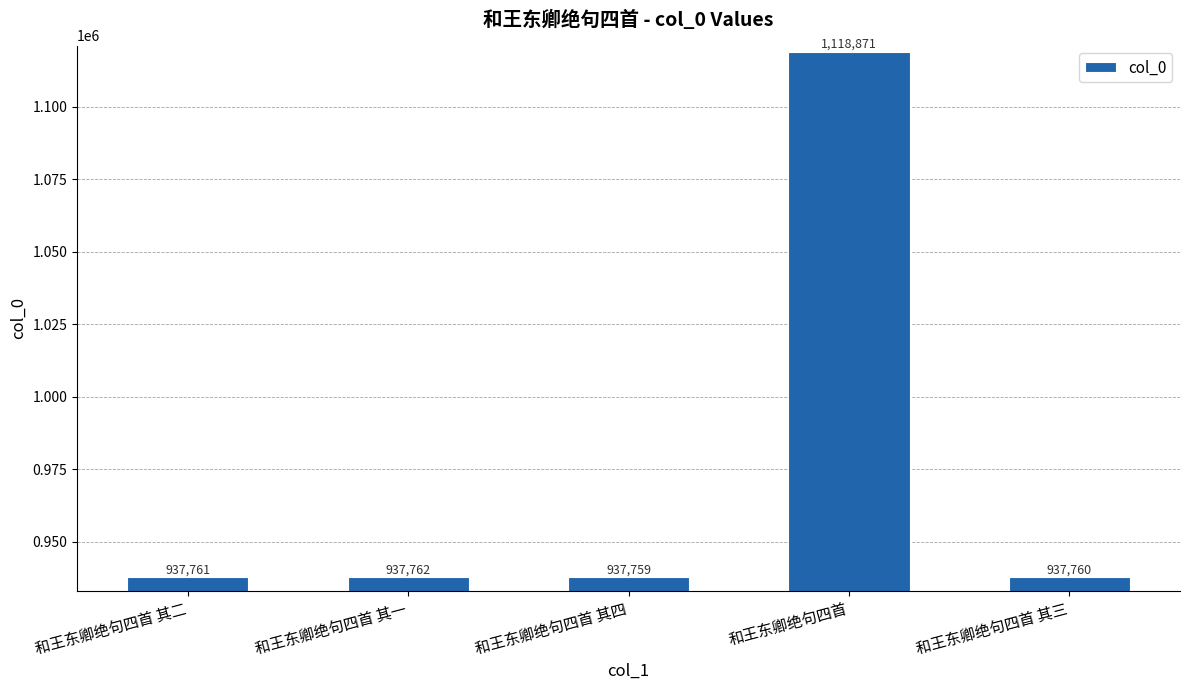

Rank the categories by value from lowest to highest.

和王东卿绝句四首 其四, 和王东卿绝句四首 其三, 和王东卿绝句四首 其二, 和王东卿绝句四首 其一, 和王东卿绝句四首